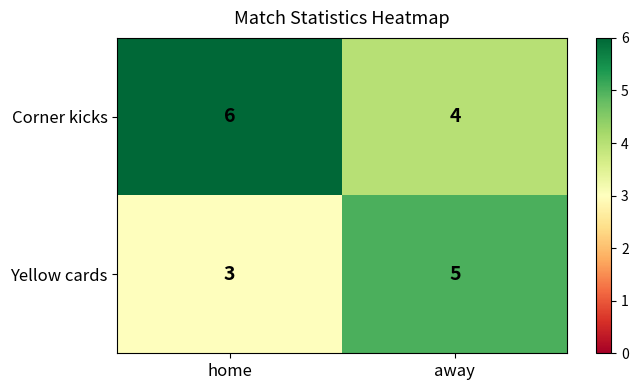

Count the number of data series in this chart.

2